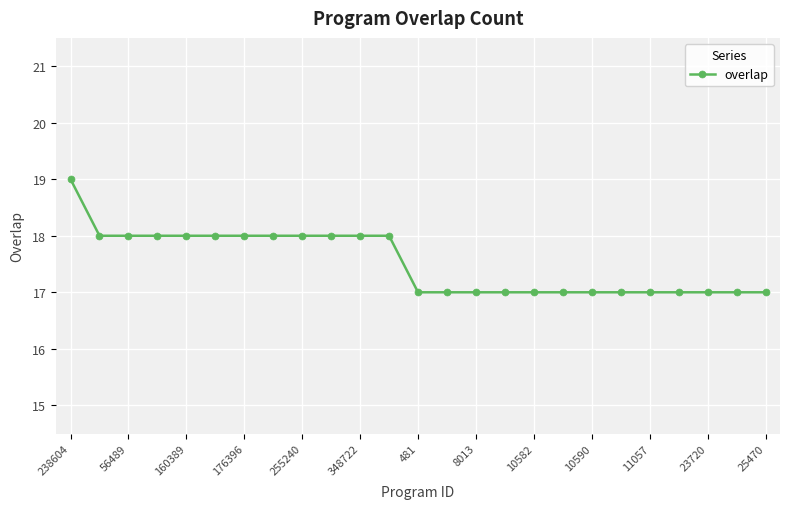

What is the difference between the maximum and minimum values?

2